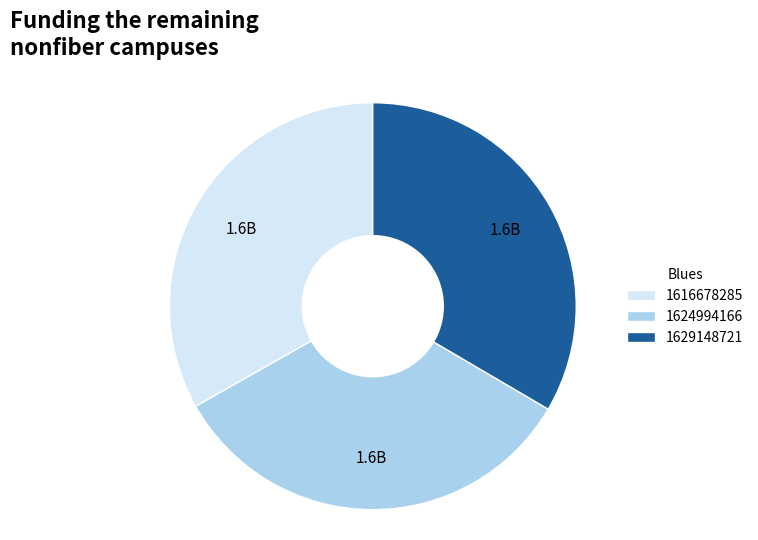

Is there any slice that represents more than half of the pie?

No